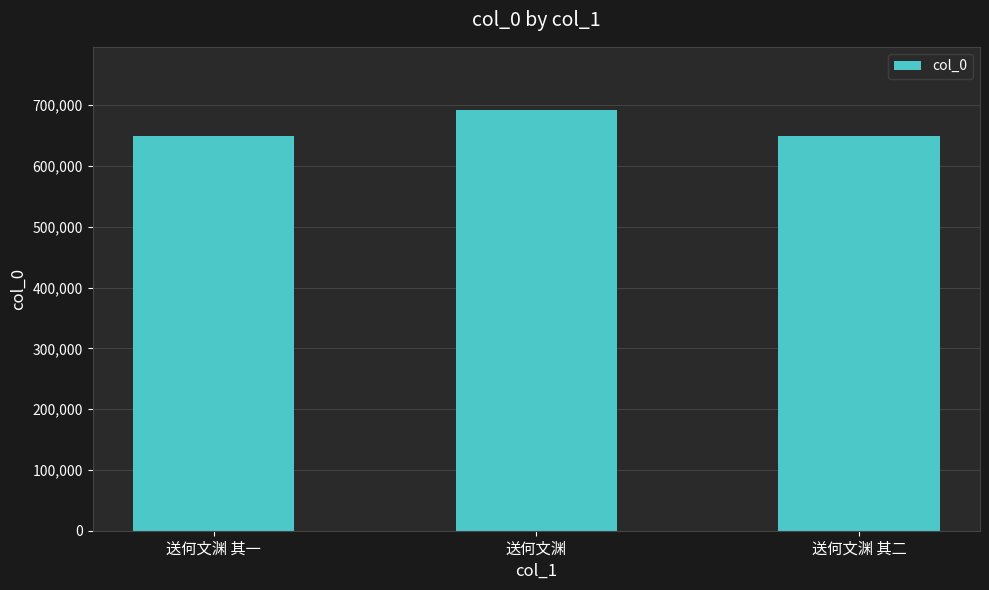

What is the label of the 3rd bar from the left?

送何文渊 其二